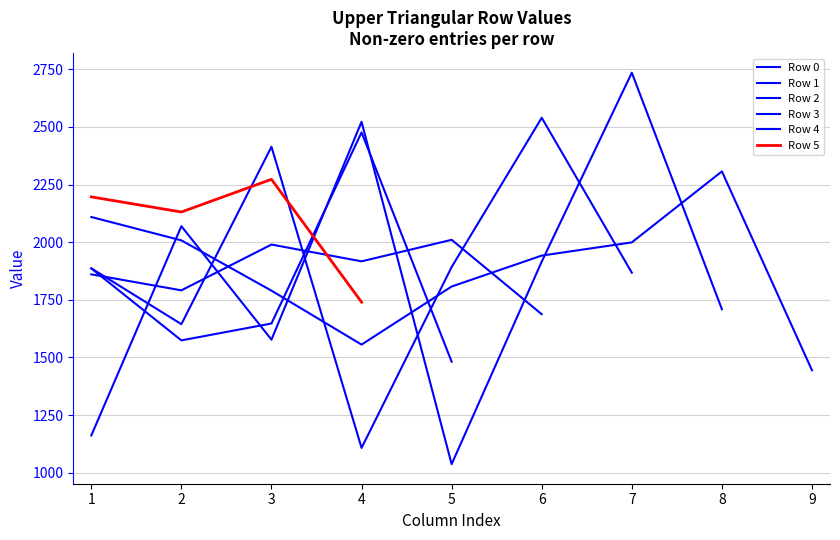

Where does the Row 4 series first go above 1481?

1